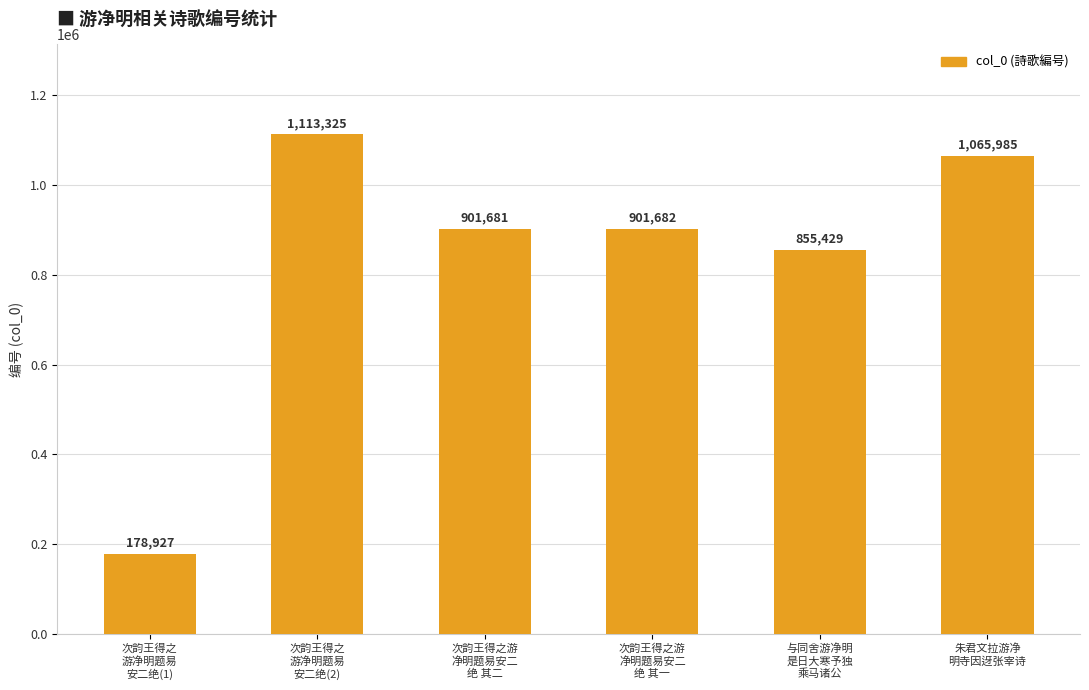

Does the chart contain any negative values?

No